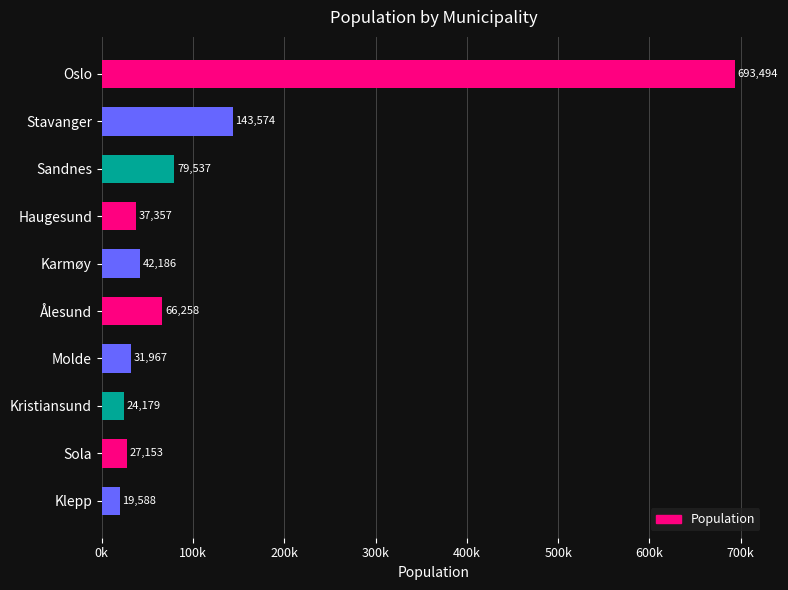

Are the bars horizontal?

Yes